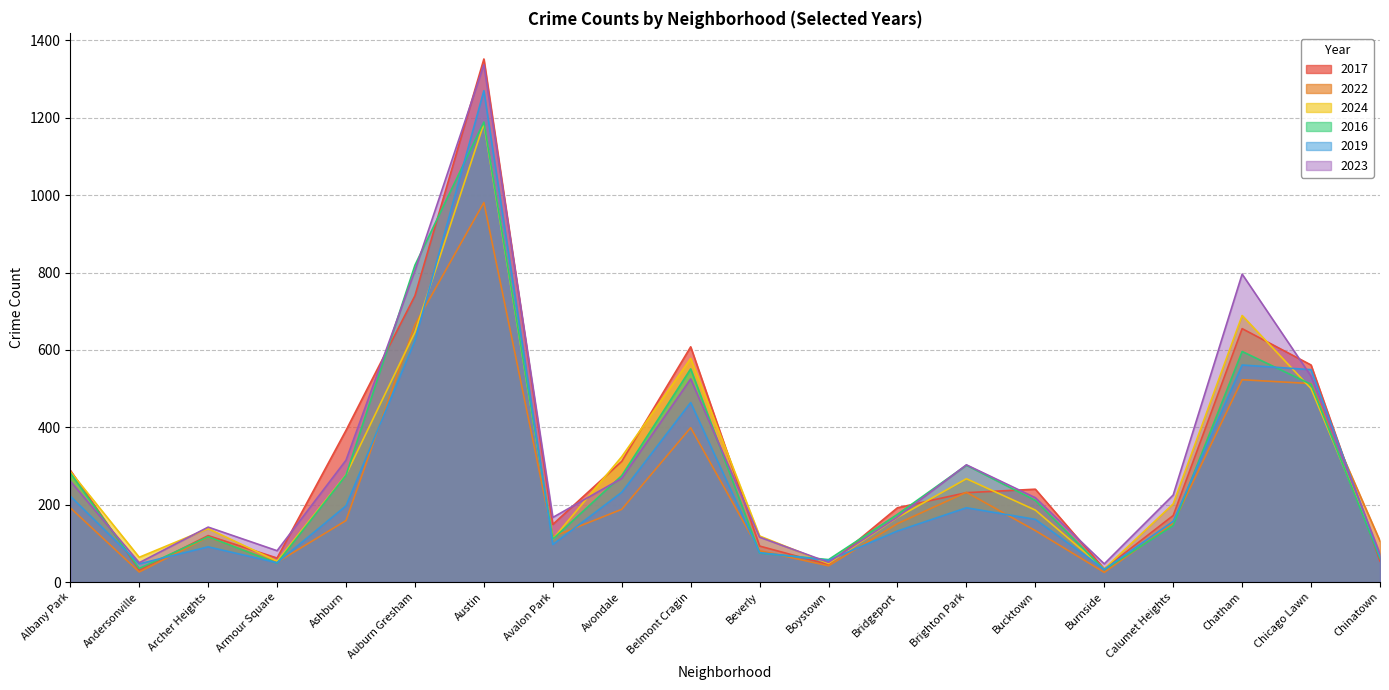

Where does the 2023 series first go above 225?

Albany Park